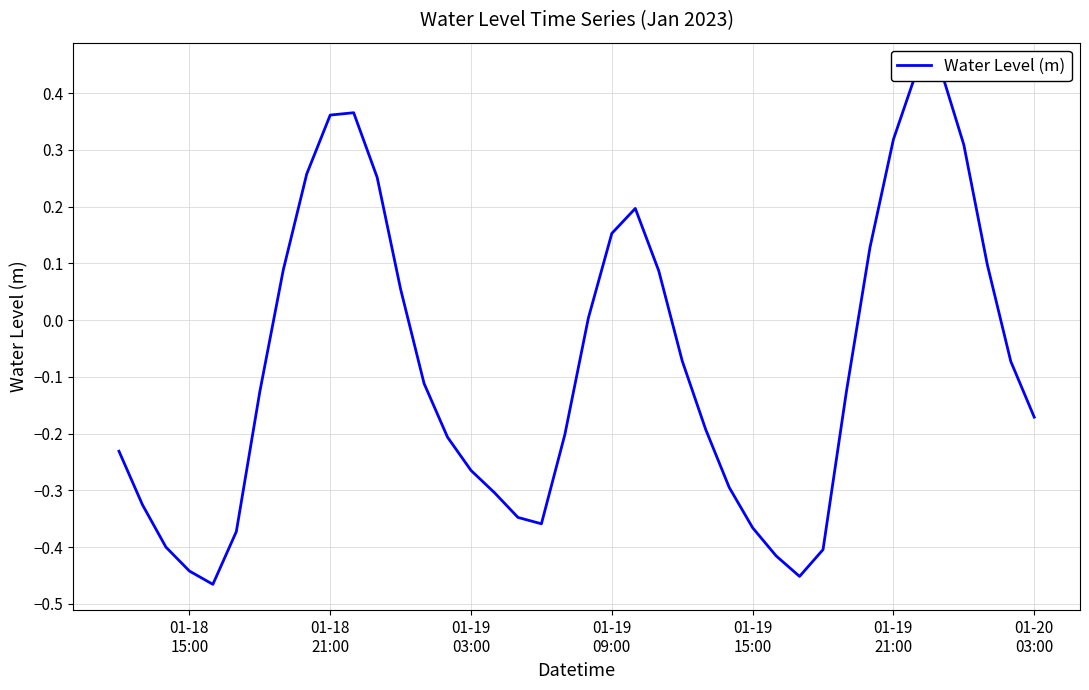

Does the chart have visible grid lines?

Yes